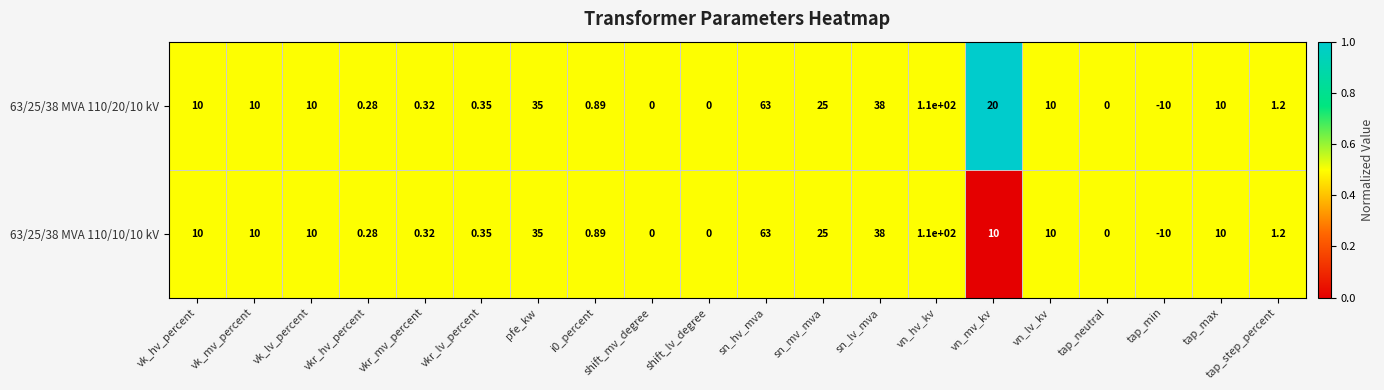

Where is 63/25/38 MVA 110/10/10 kV nearest to the value 50?

sn_lv_mva